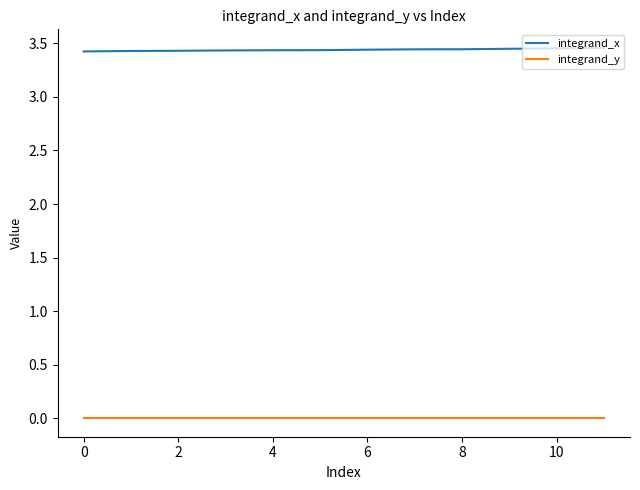

True or false: integrand_x and integrand_y intersect in this chart.

False